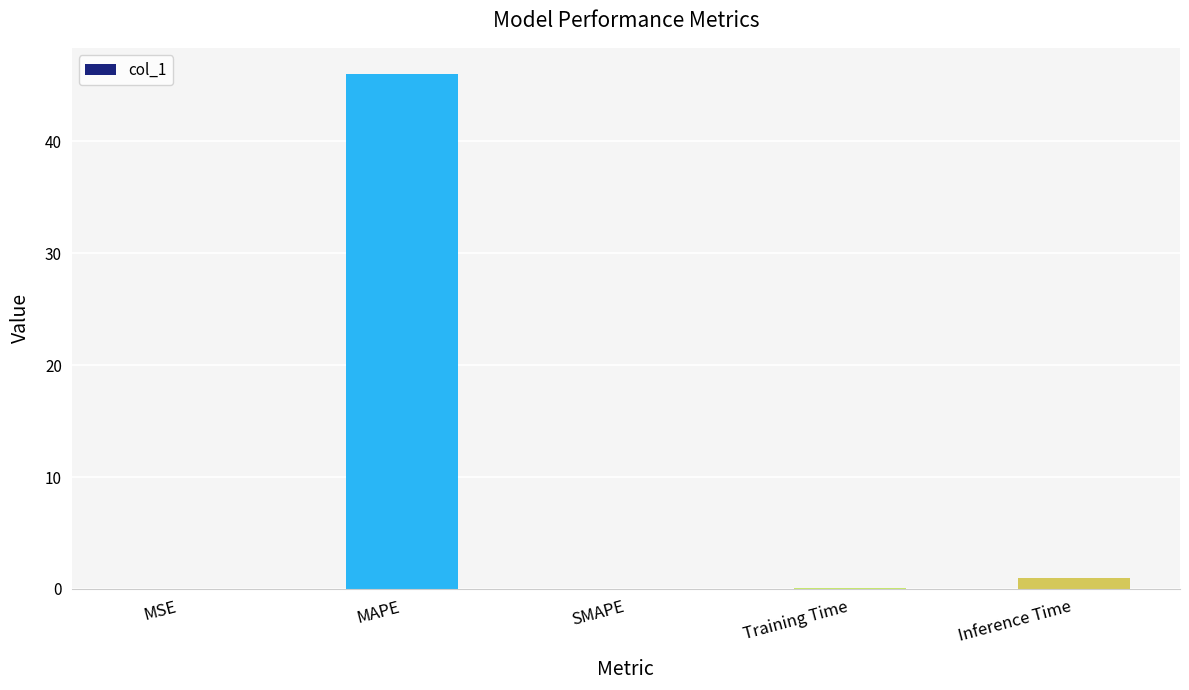

What is the sum of the values at Inference Time and MAPE?

47.0